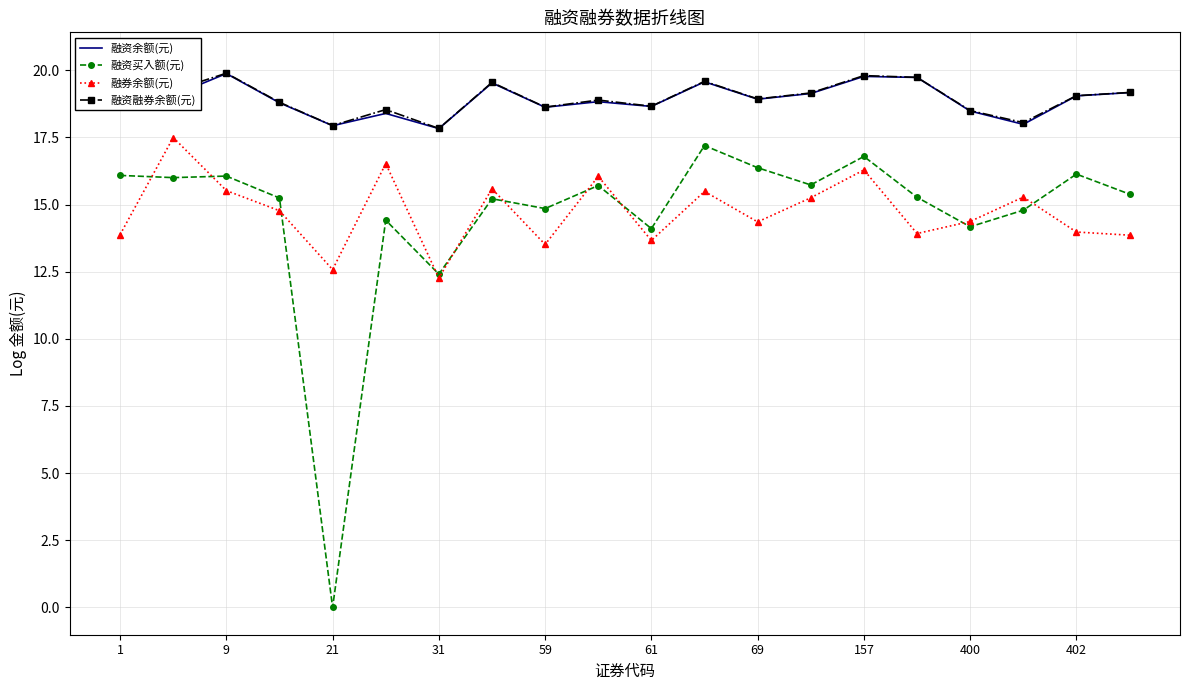

True or false: 融资买入额(元) has a value of 14.1 at 61.

True